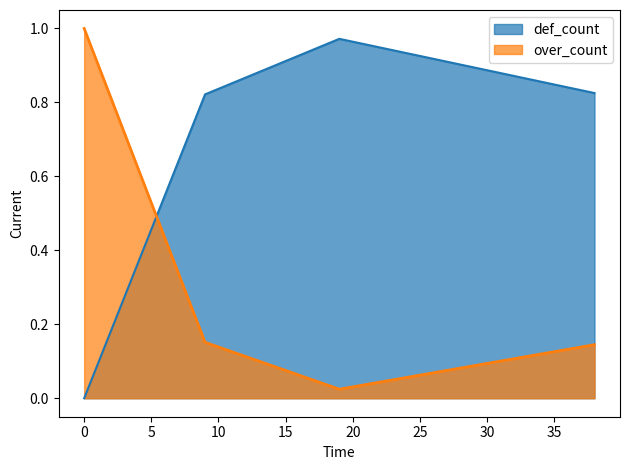

True or false: over_count and def_count intersect in this chart.

True